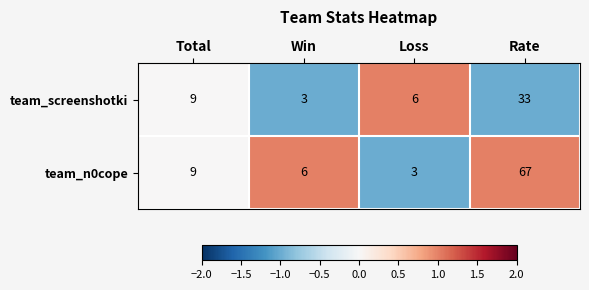

Which series changed the most between Total and Loss?

team_n0cope